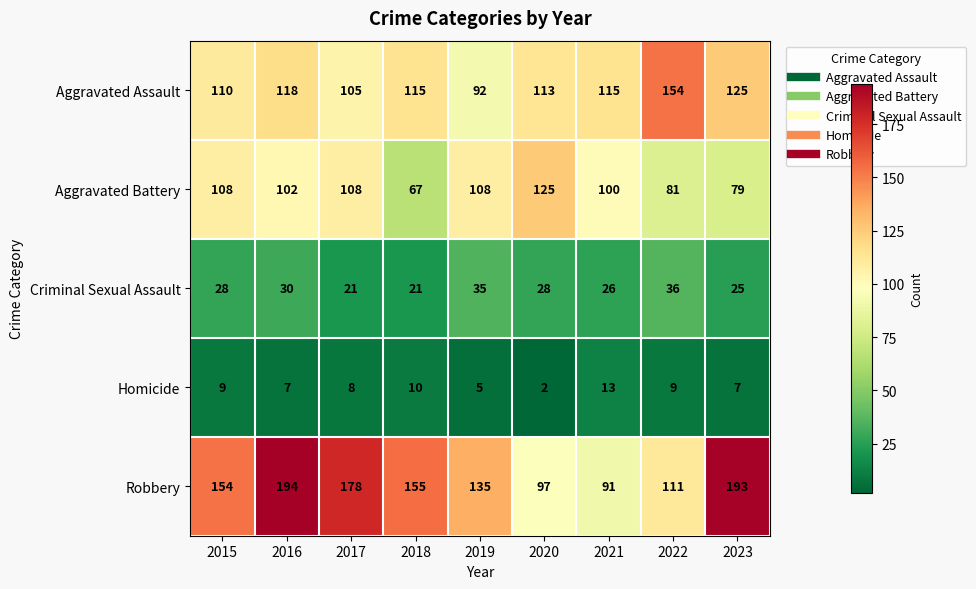

At which label does Aggravated Assault first exceed 115?

2016